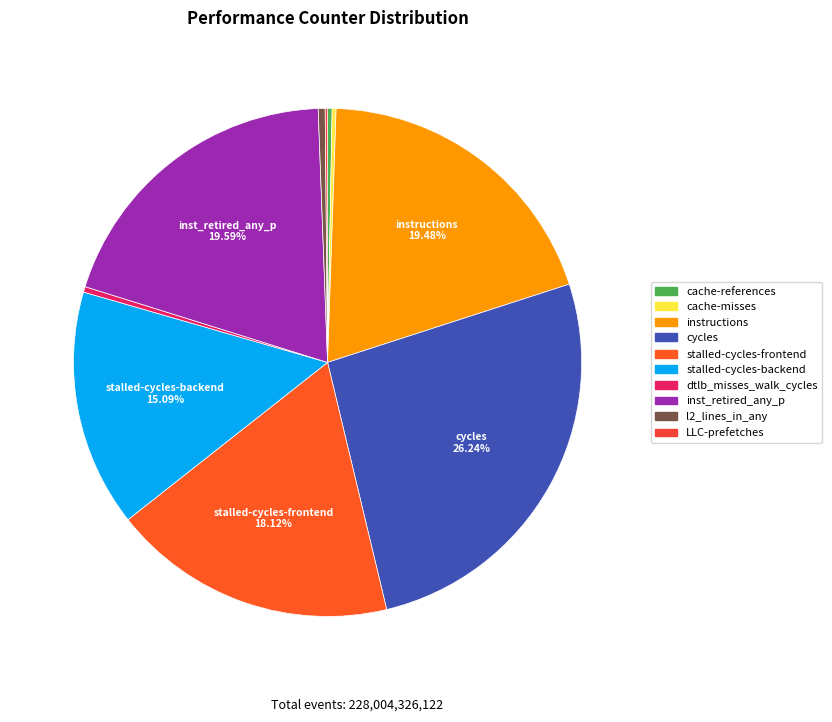

To the nearest percent, what is the difference between the largest and smallest slice percentages?

26%